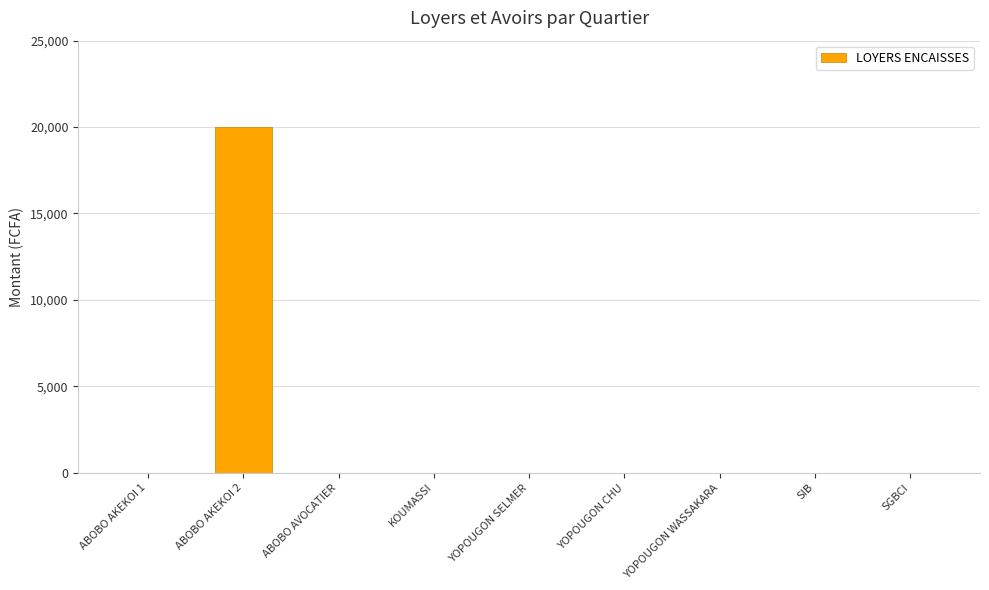

At which category does the chart reach its peak across all series?

ABOBO AKEKOI 2